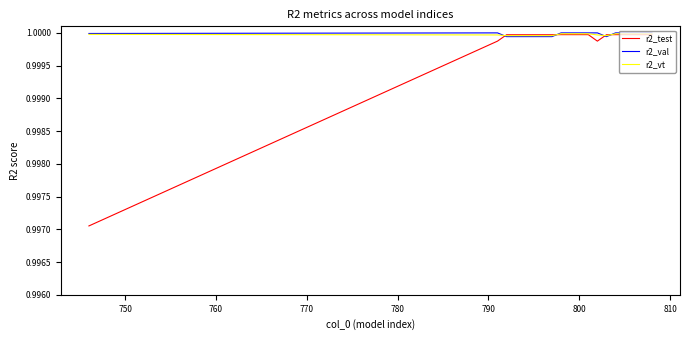

Which series has the widest spread of values?

r2_test